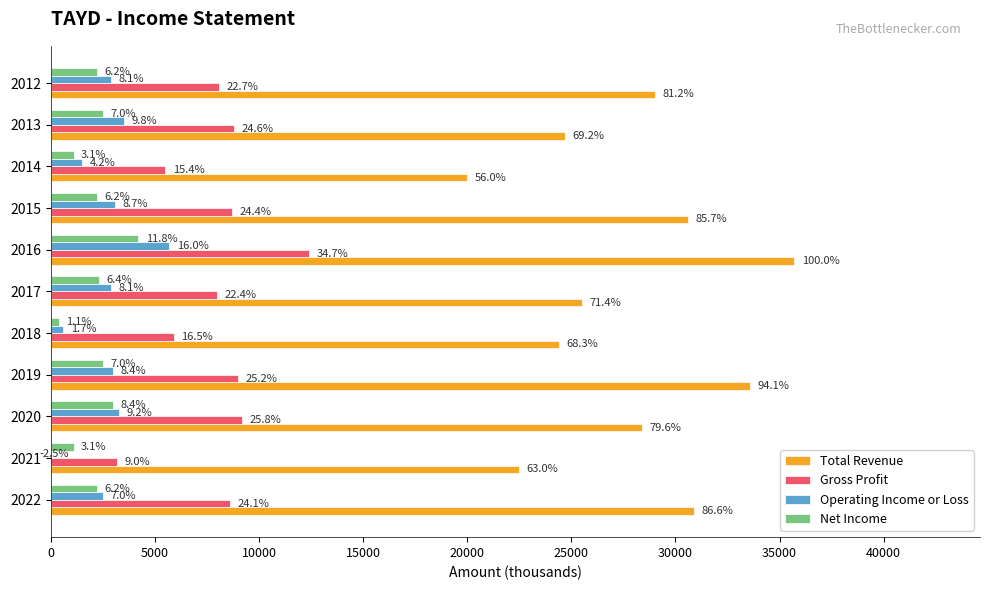

What is the total value across all series at 2016?

58000